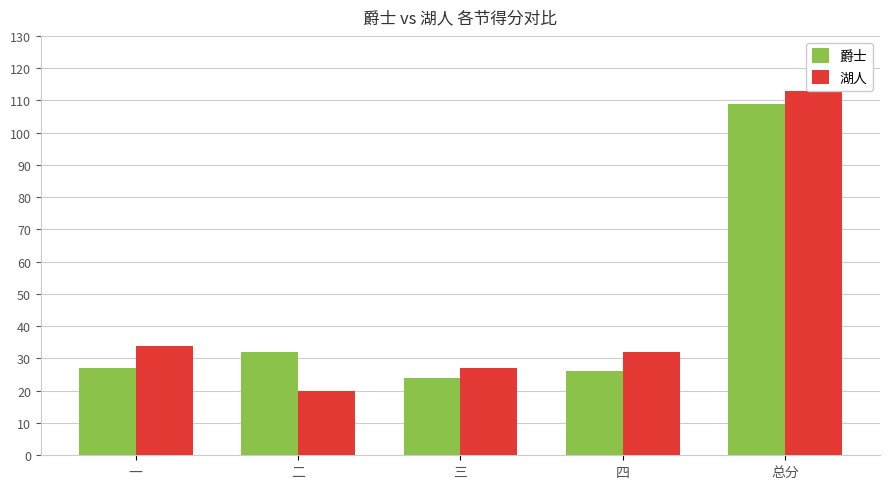

List the series in order of their peak value, highest first.

湖人, 爵士